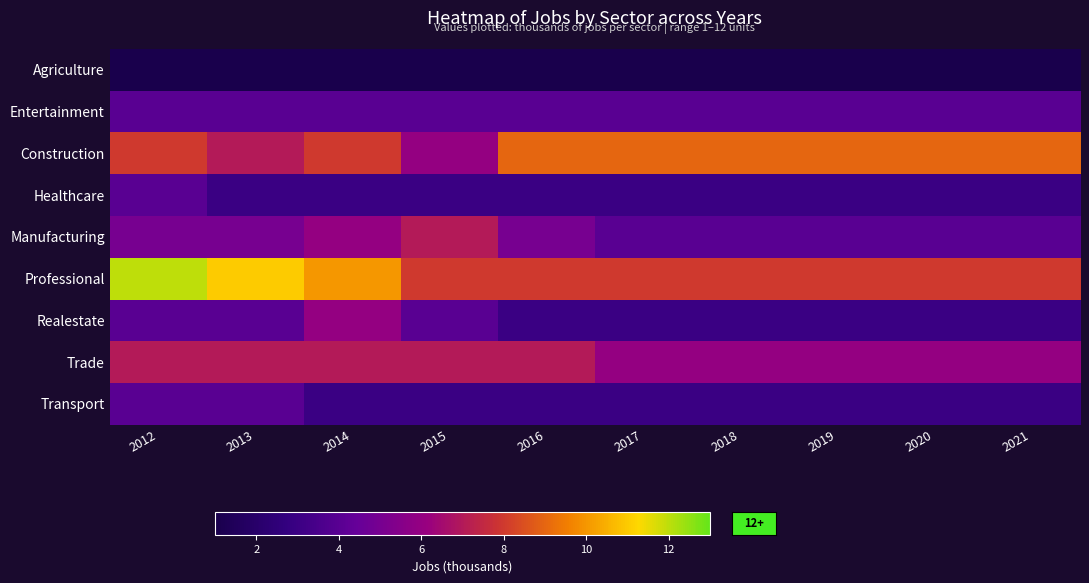

What is the total value across all series at 2013?

46